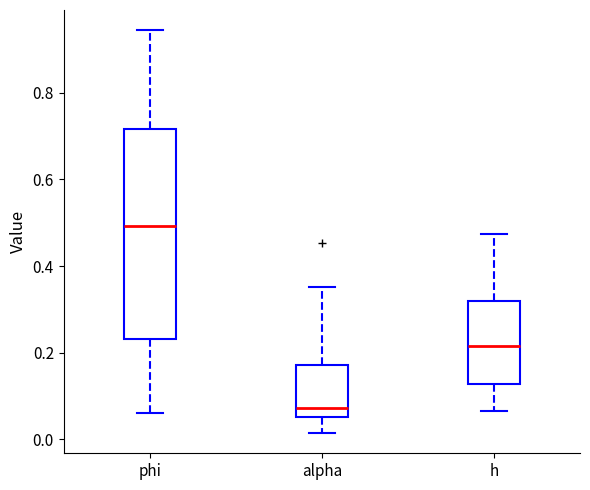

Reading left to right, transcribe this box plot: for each box, give where its median line is, the range the box spans, and where its two whiskers end, as read against the y-axis. The values are not printed on the chart, so give them approximately, as read against the axis.

phi: median 0.50, box 0.24 to 0.72, whiskers 0.06 to 0.94
alpha: median 0.08, box 0.06 to 0.18, whiskers 0.02 to 0.36
h: median 0.22, box 0.12 to 0.32, whiskers 0.06 to 0.48